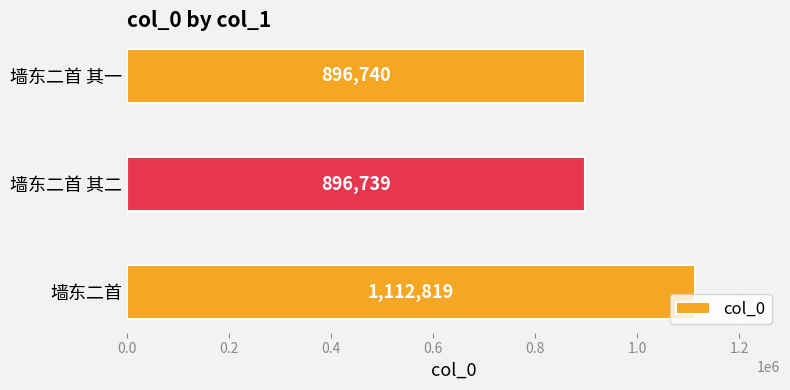

What is the label of the 1st bar from the bottom?

墙东二首